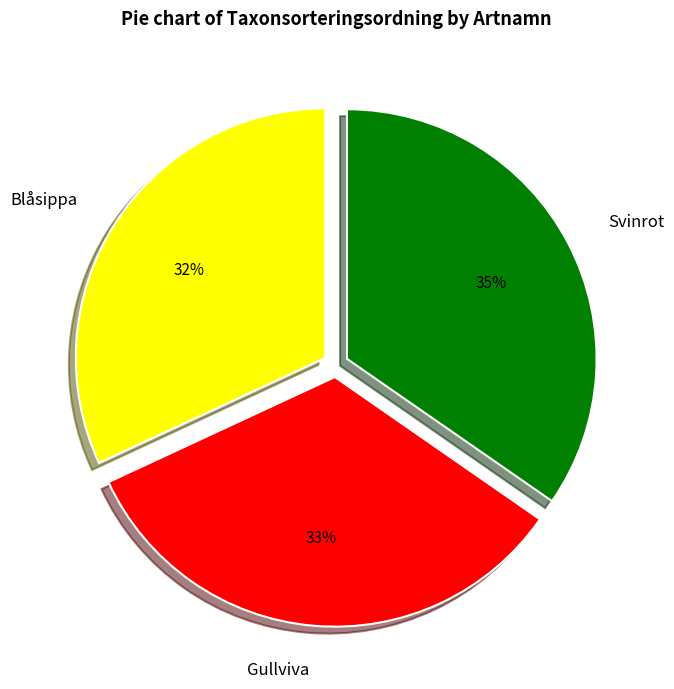

Do Gullviva and Blåsippa together represent more than half of the pie?

Yes